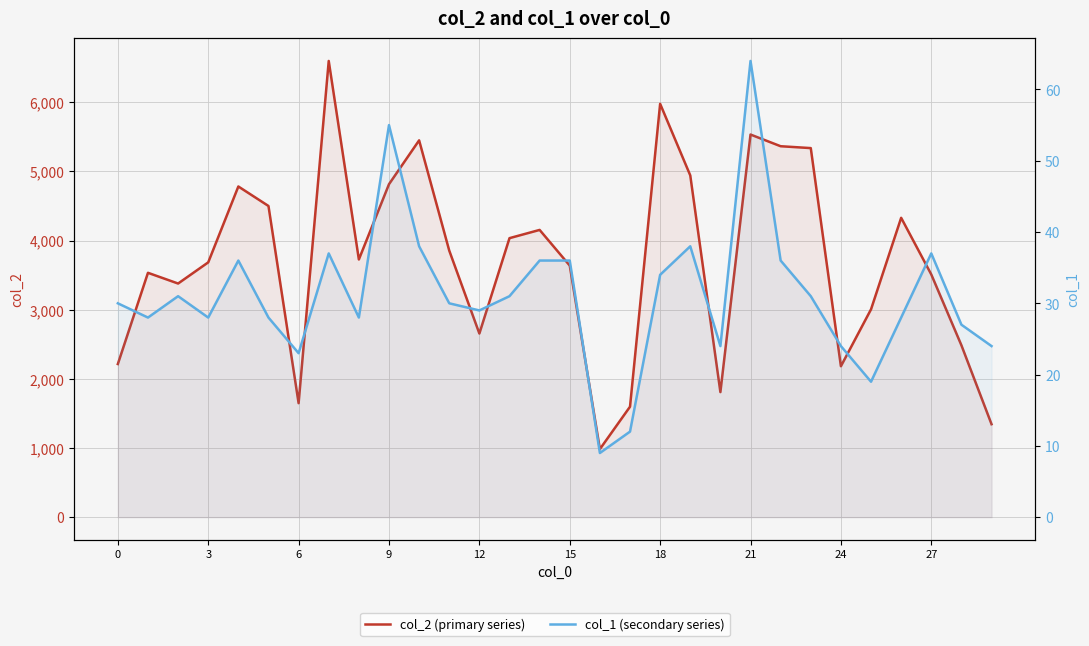

Reading left to right, extract all data points from this chart.

col_2 (primary series): 2214	3533	3378	3684	4781	4499	1648	6596	3726	4814	5448	3854	2655	4034	4153	3637	984	1597	5976	4941	1808	5532	5363	5336	2182	3005	4328	3509	2485	1344
col_1 (secondary series): 30	28	31	28	36	28	23	37	28	55	38	30	29	31	36	36	9	12	34	38	24	64	36	31	24	19	28	37	27	24